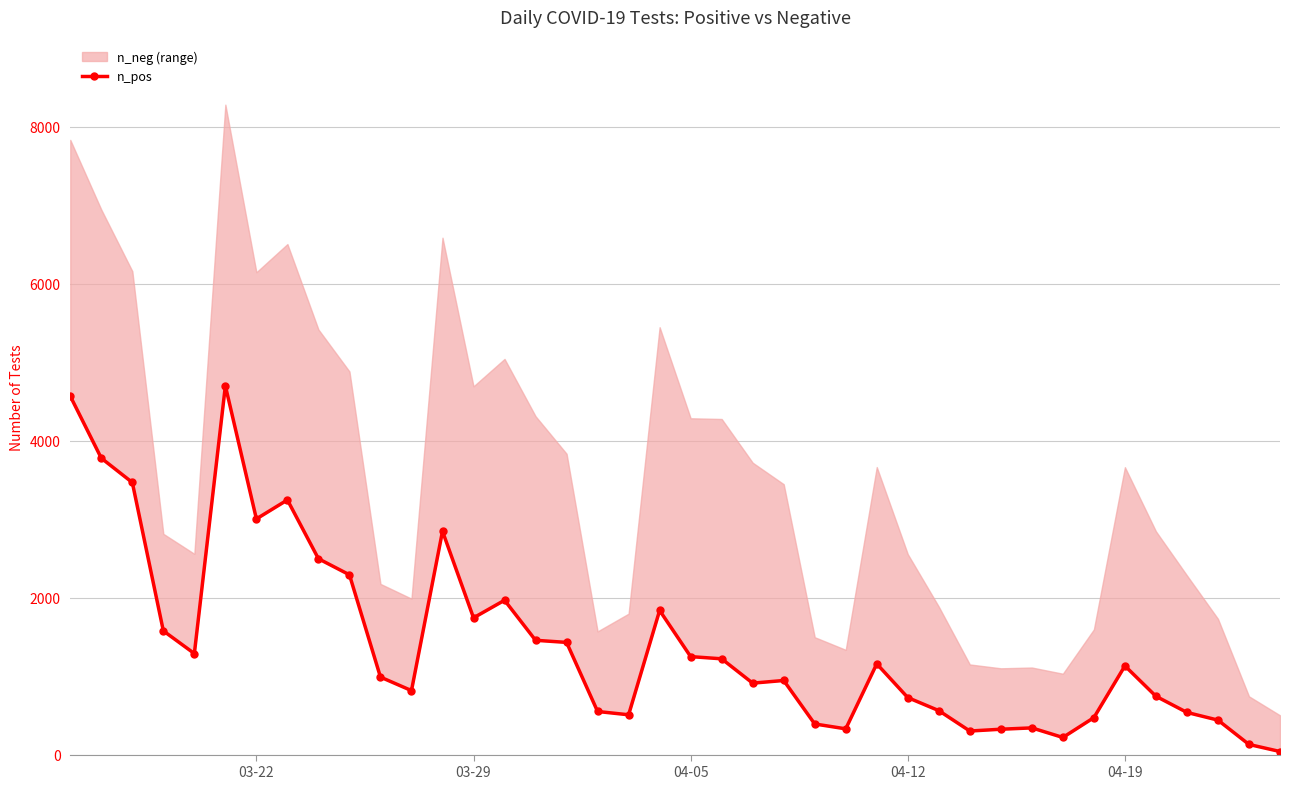

Reading left to right, transcribe all the data shown in this chart.

4566	3776	3466	1576	1287	4697	3002	3244	2495	2290	987	815	2845	1742	1966	1456	1429	549	507	1836	1248	1220	910	944	390	328	1156	726	560	300	323	340	218	471	1130	743	537	439	129	39